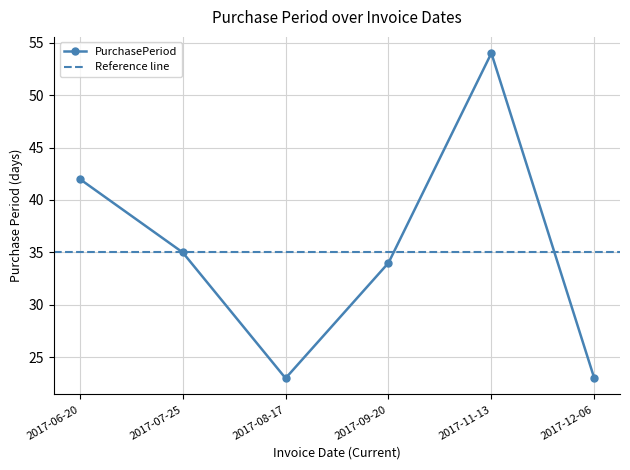

How many distinct data groups are displayed?

1